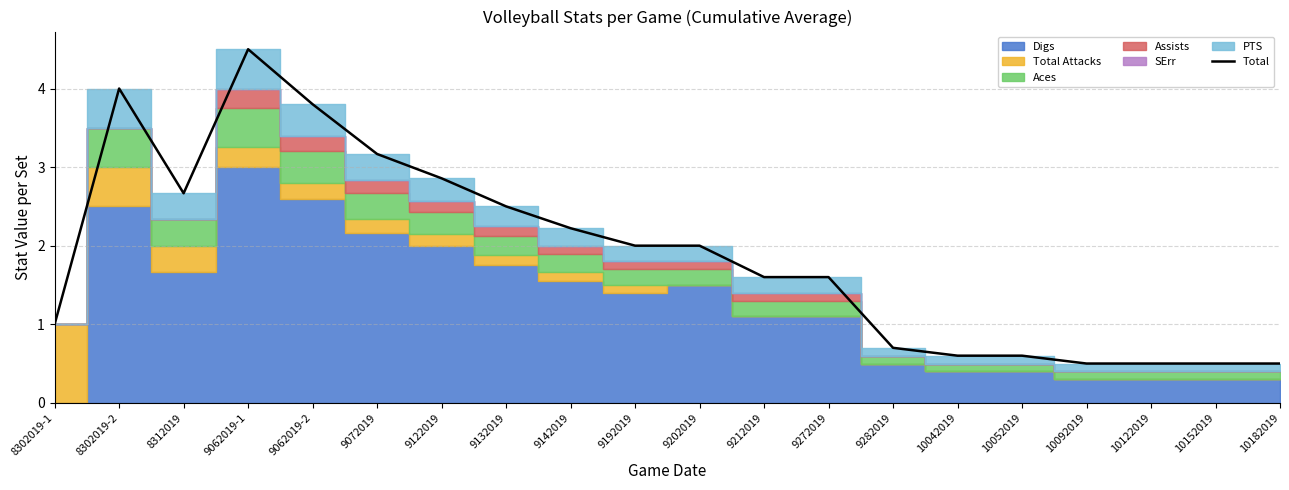

How many interior local peaks (higher than both neighbors) does the data have?

2